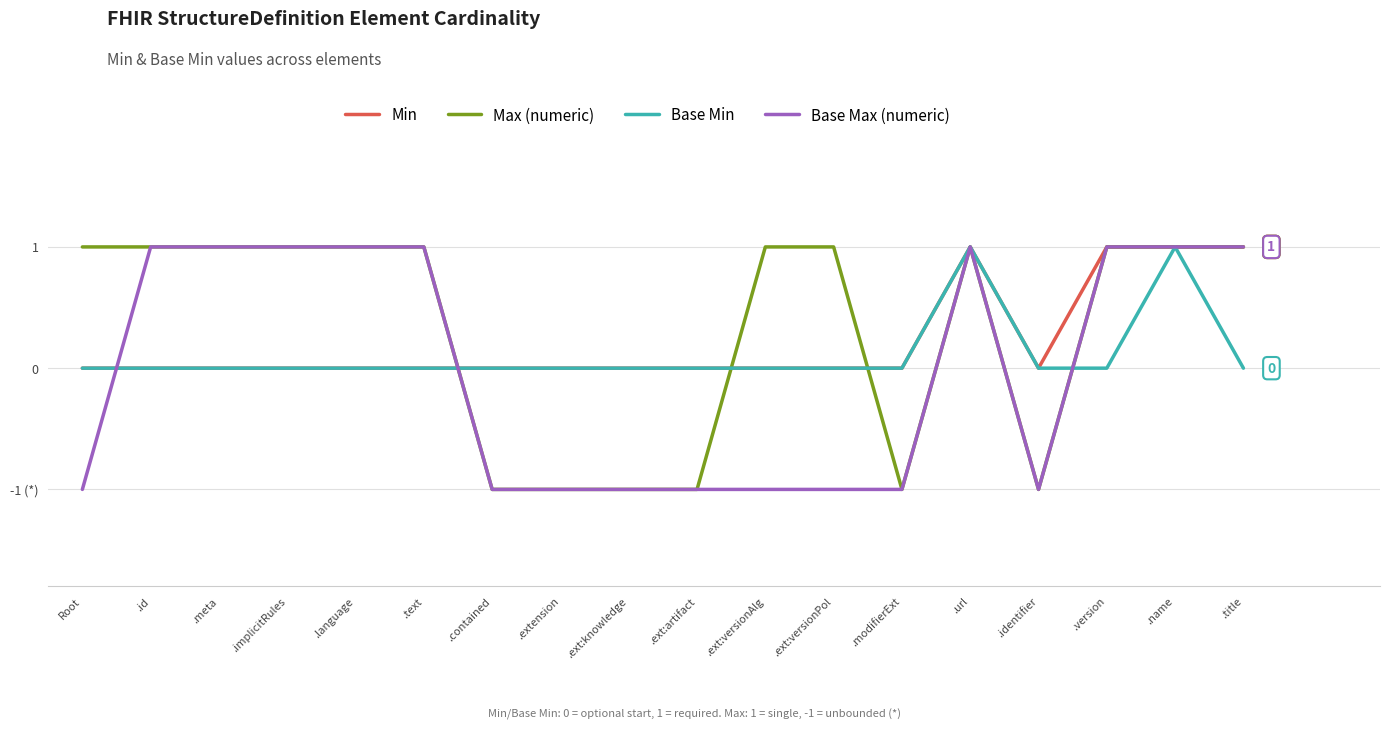

What is the sum of the Base Max (numeric) values at .language and .url?

2